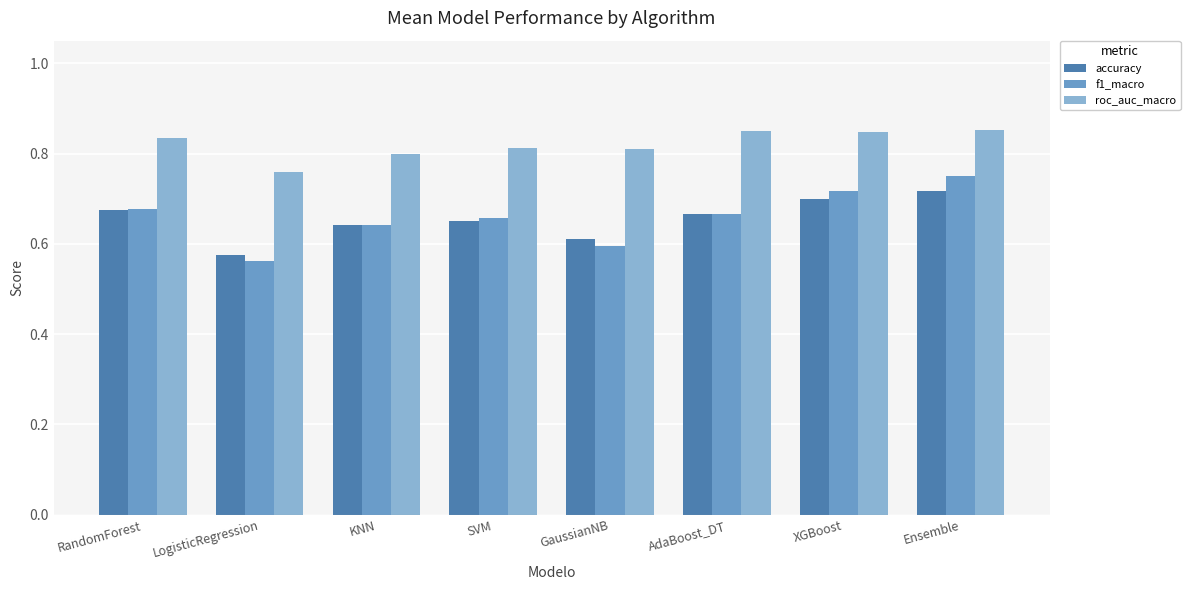

How many distinct data groups are displayed?

3